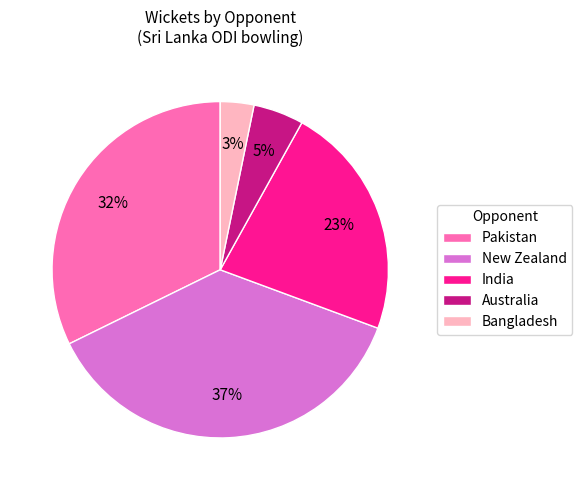

Is the sum of New Zealand and Pakistan greater than half?

Yes